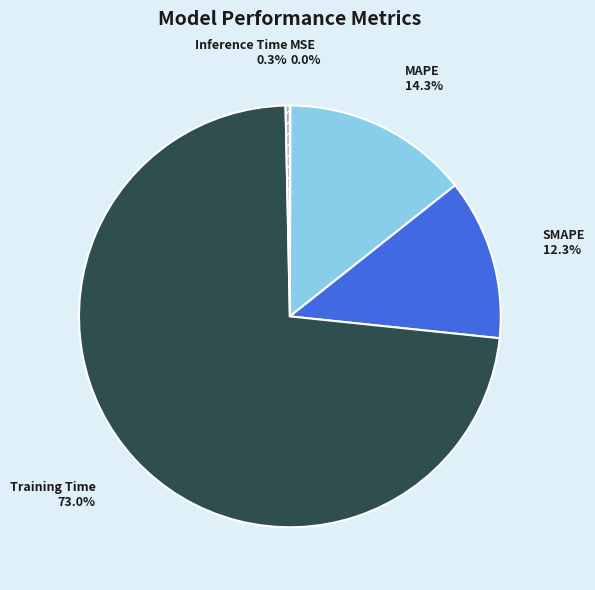

The MAPE slice represents 14% of the pie. True or false?

True